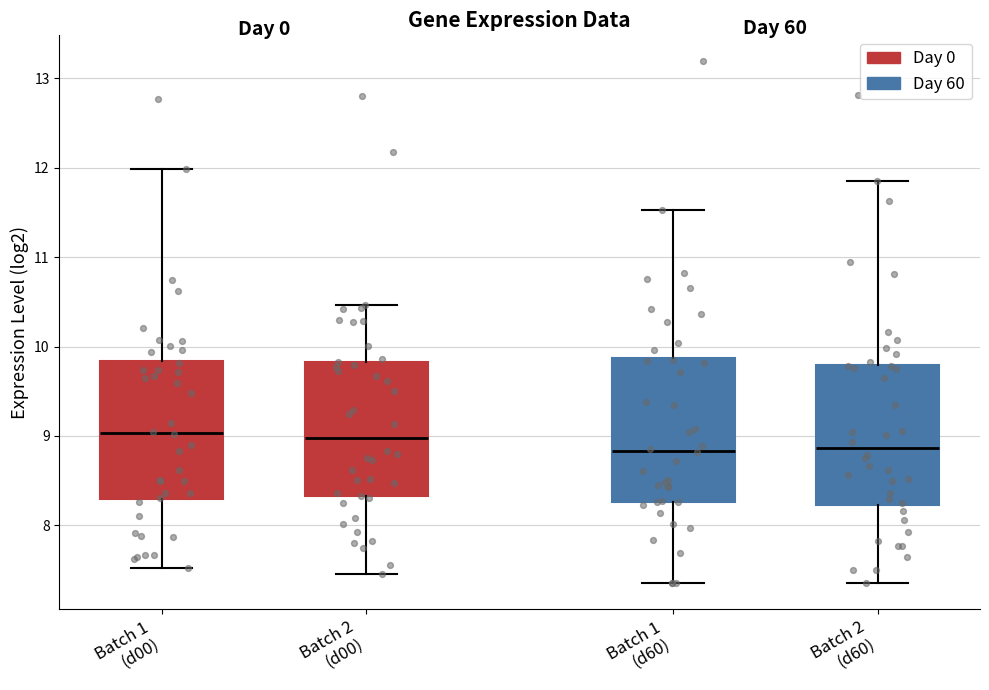

Reading left to right, read every box against the y-axis: the position of its median line, the range the box covers, and the ends of its whiskers. The values are not printed on the chart, so give them approximately, as read against the axis.

Batch 1 (d00): median 9.0, box 8.3 to 9.8, whiskers 7.5 to 12.0
Batch 2 (d00): median 9.0, box 8.3 to 9.8, whiskers 7.5 to 10.5
Batch 1 (d60): median 8.8, box 8.3 to 9.9, whiskers 7.4 to 11.5
Batch 2 (d60): median 8.9, box 8.2 to 9.8, whiskers 7.4 to 11.9